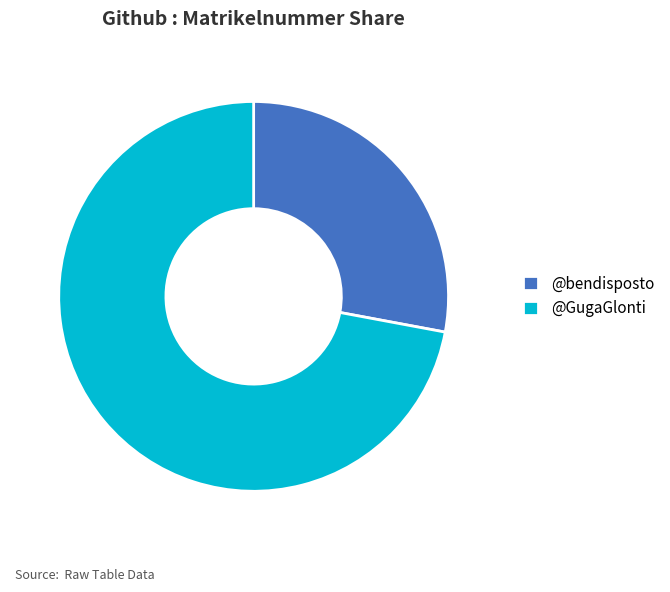

Which category has the biggest portion of the pie?

@GugaGlonti